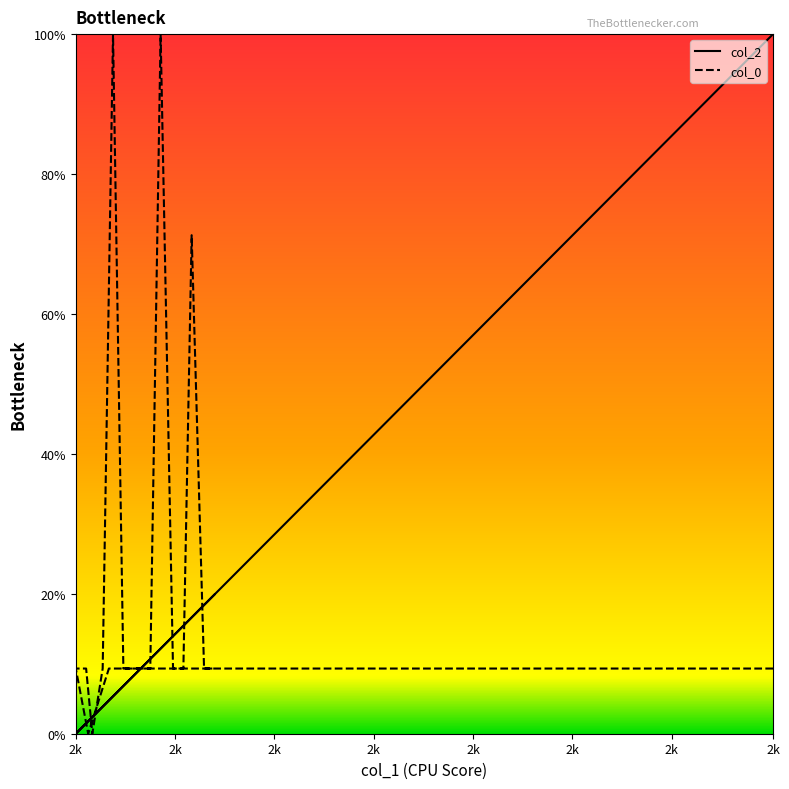

What is the difference between the maximum and second lowest values in the col_2 series?

100.0